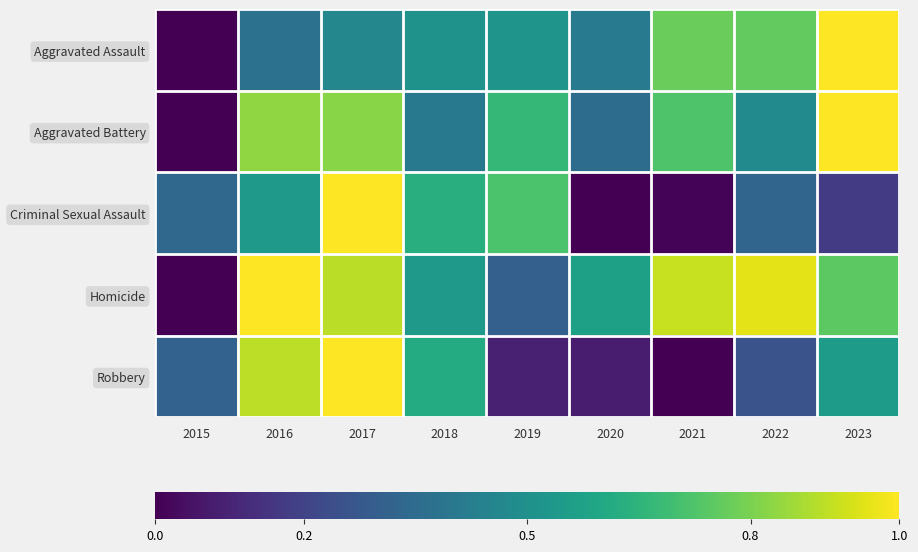

What is the difference between the highest and lowest values at 2015?

0.3